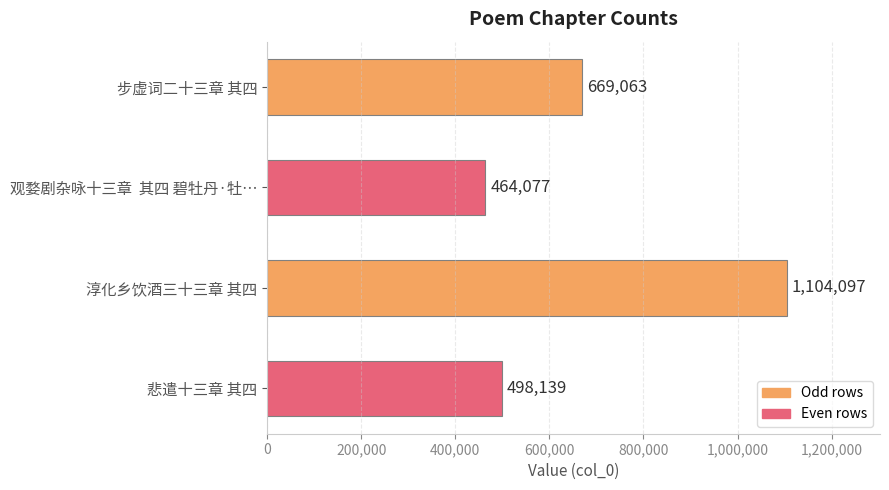

Reading top to bottom, list all the values displayed in this chart.

步虚词二十三章 其四=669063	观婺剧杂咏十三章  其四 碧牡丹·牡…=464077	淳化乡饮酒三十三章 其四=1104097	悲遣十三章 其四=498139